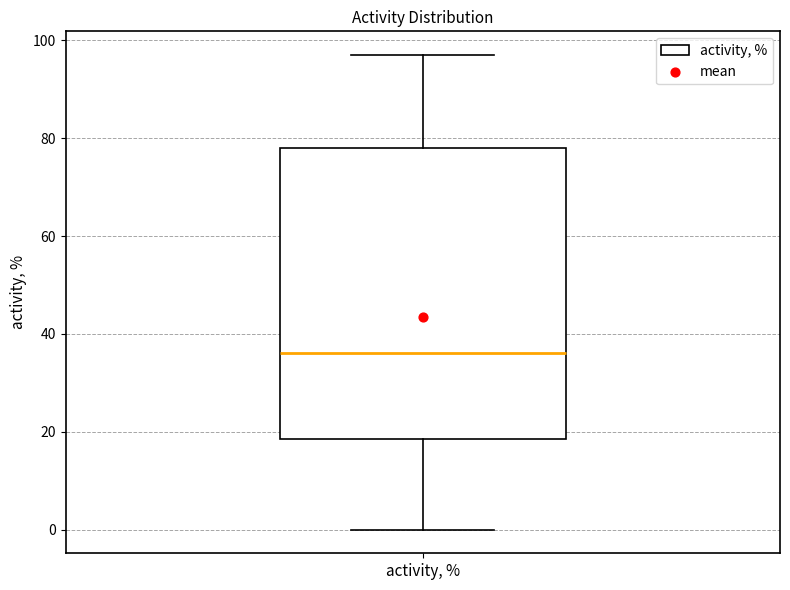

Where is the lower edge of the box for activity, % on the y-axis? The values are not printed on the chart, so give them approximately, as read against the axis.

18